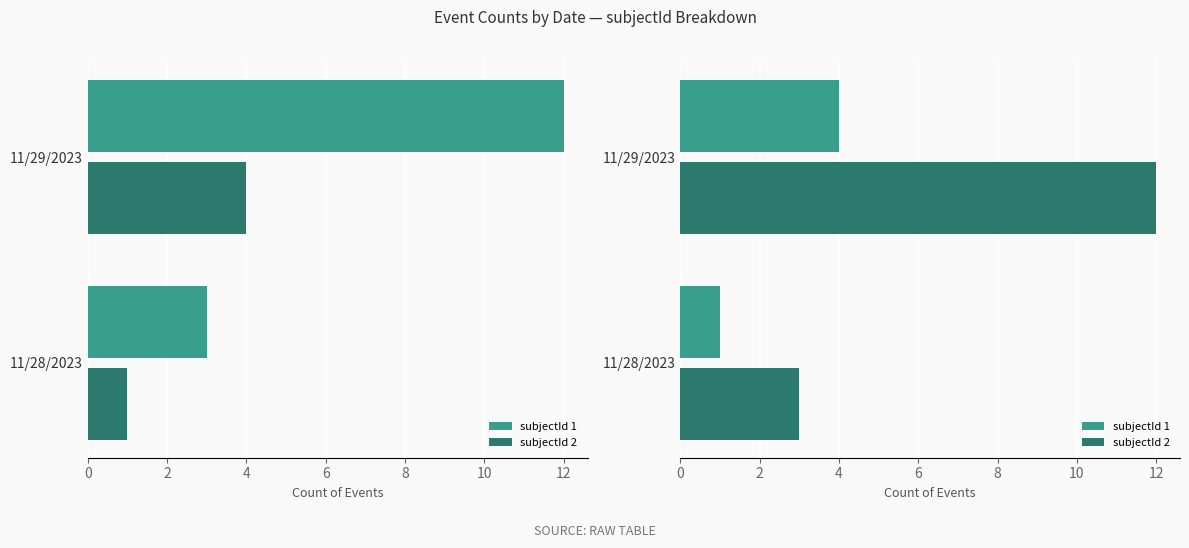

What is the maximum value shown in the chart?

12